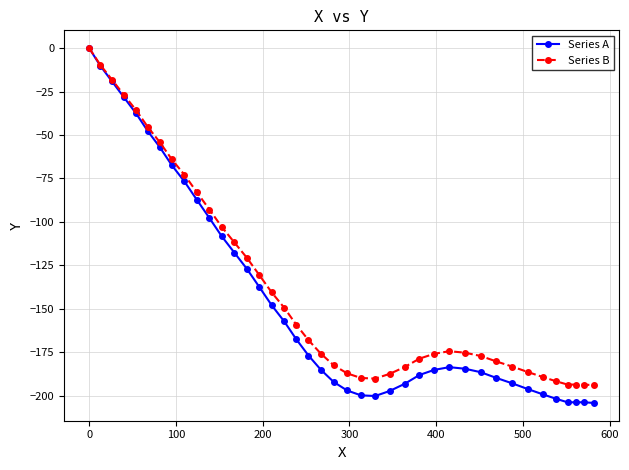

What is the value of the Series A point at the 26th from the left?

-193.1